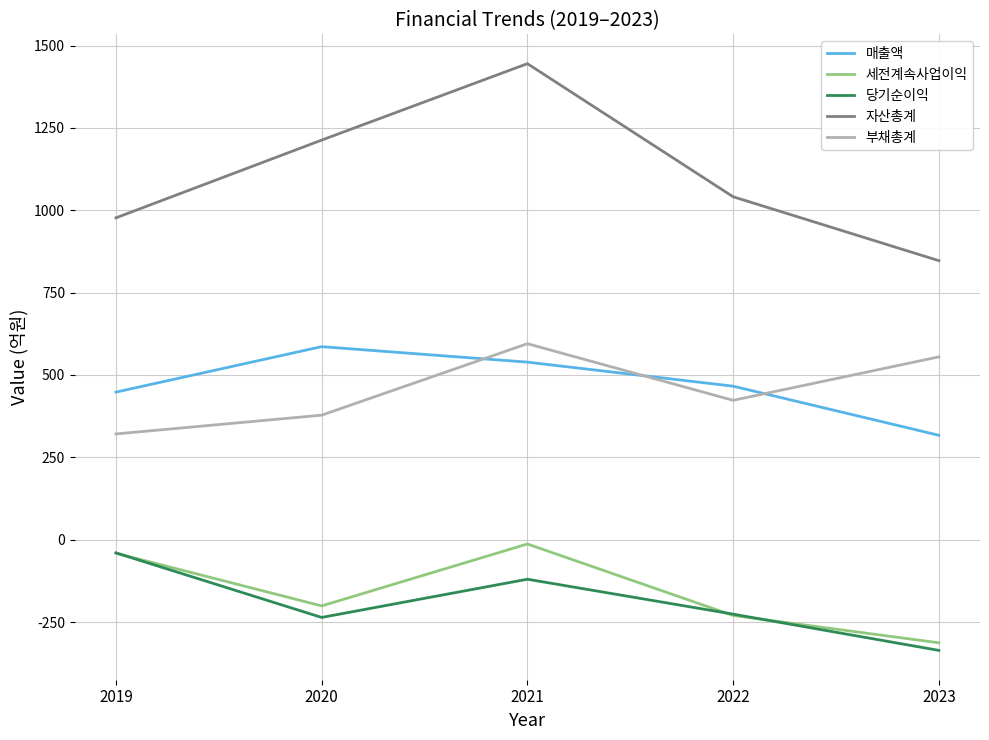

The value of 당기순이익 at 2023 is -152. True or false?

False